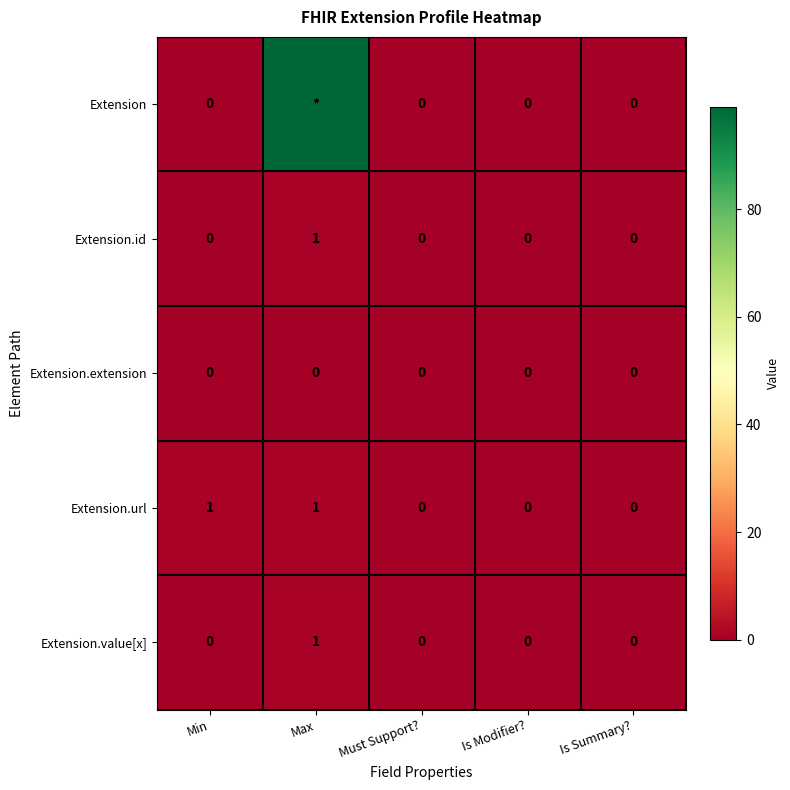

How many values in the Extension.value[x] series exceed 0?

1